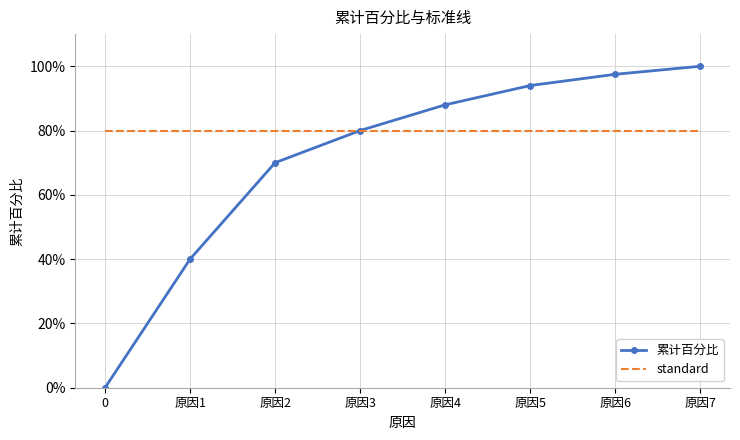

True or false: 累计百分比 and standard cross at least once.

False